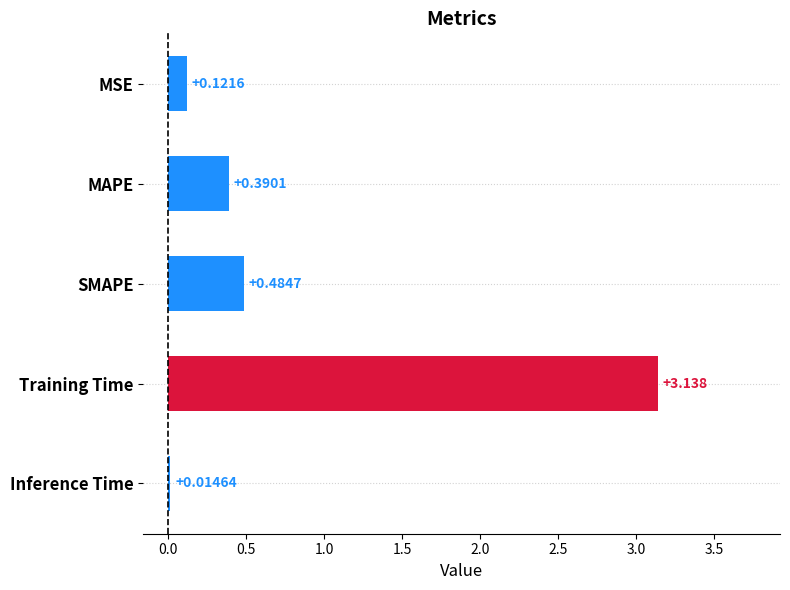

Are the bars grouped side by side (vs. stacked)?

No